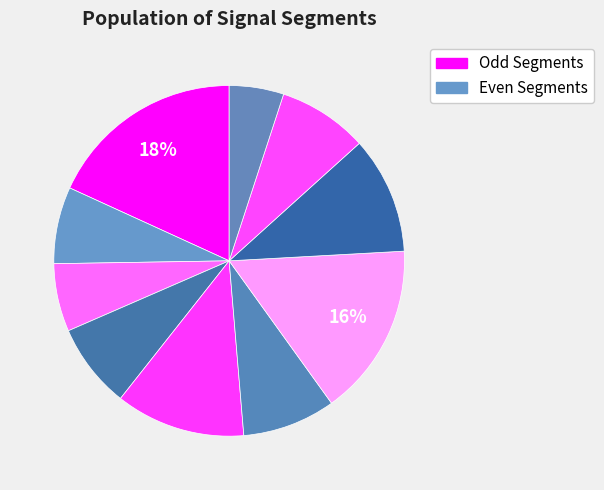

Count the number of slices in the pie.

10